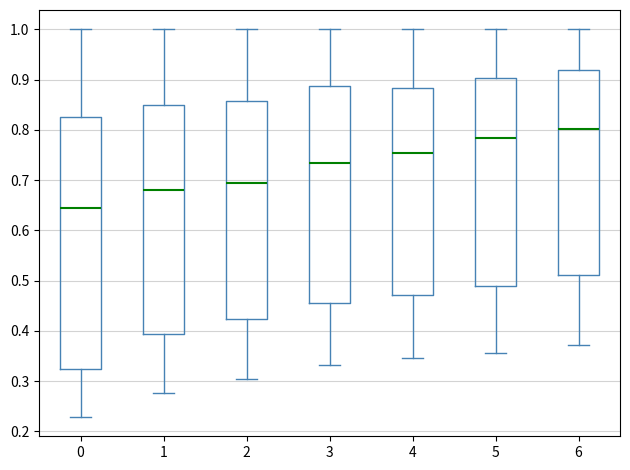

Which box's median line is the lowest?

0